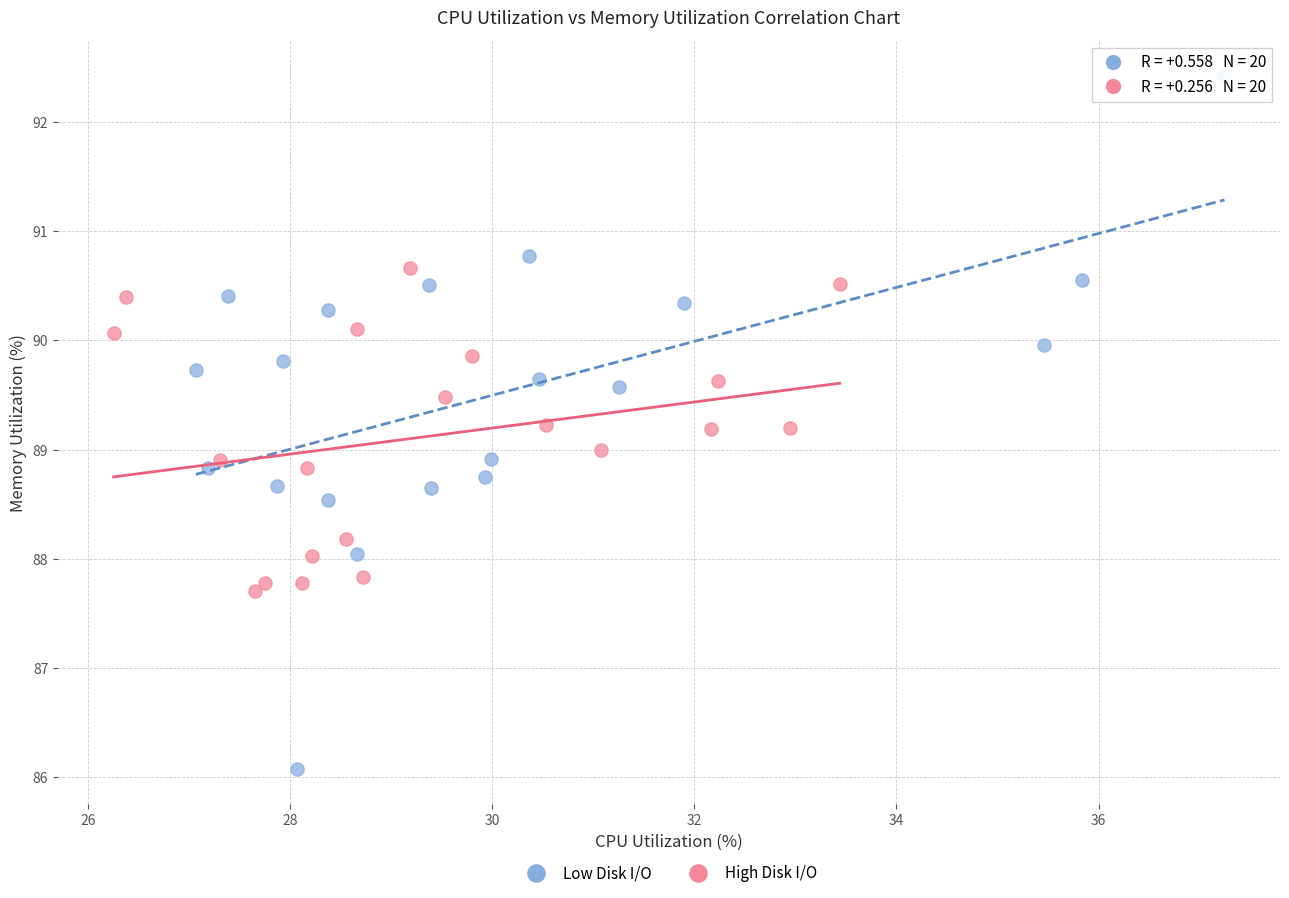

Which series has the largest Y range (max minus min)?

Low Disk I/O